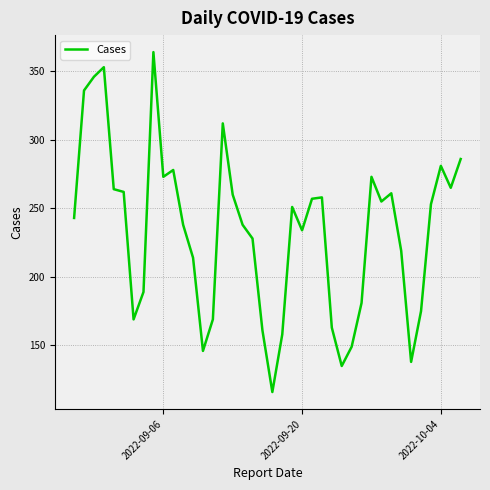

What is the smallest value displayed?

116